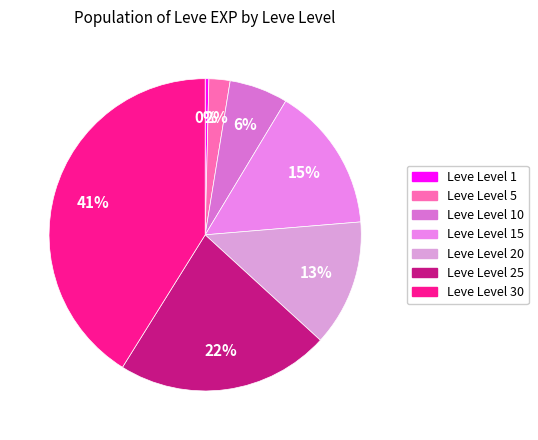

Count the number of slices in the pie.

7